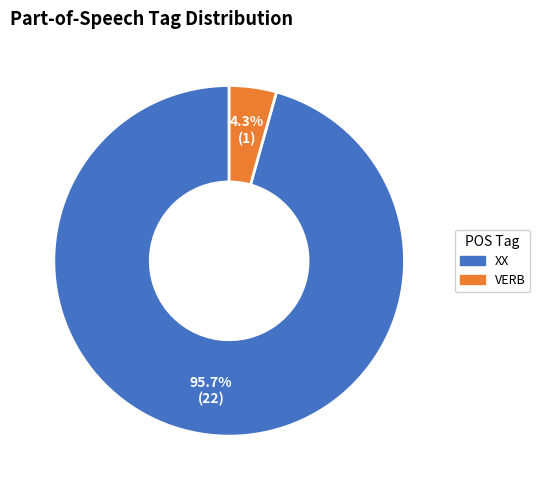

To the nearest percent, what is the difference between the largest and smallest slice percentages?

91%